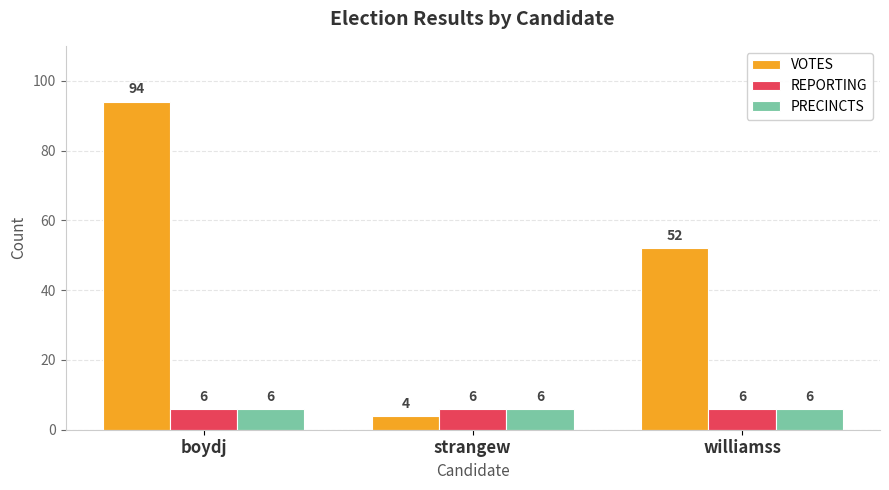

Between boydj and williamss, which series saw the biggest shift?

VOTES